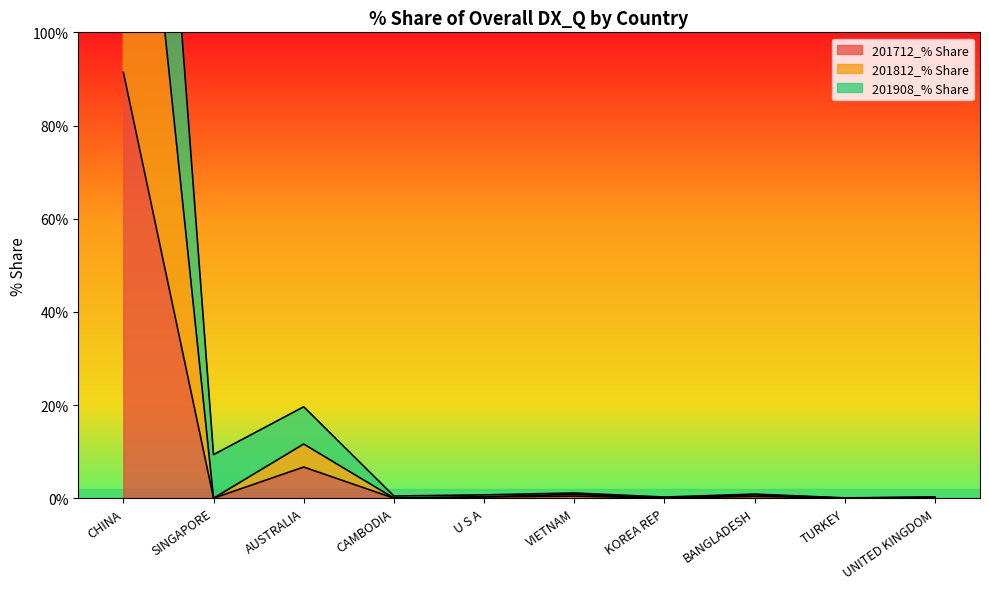

Which category has the lowest value in the 201712_% Share series?

CAMBODIA